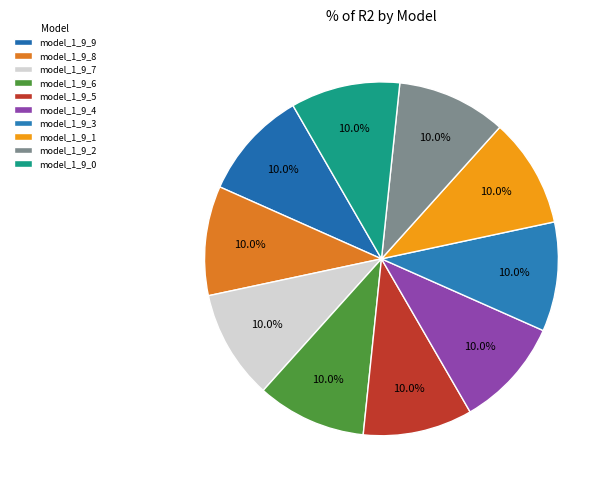

The model_1_9_7 slice represents 18% of the pie. True or false?

False